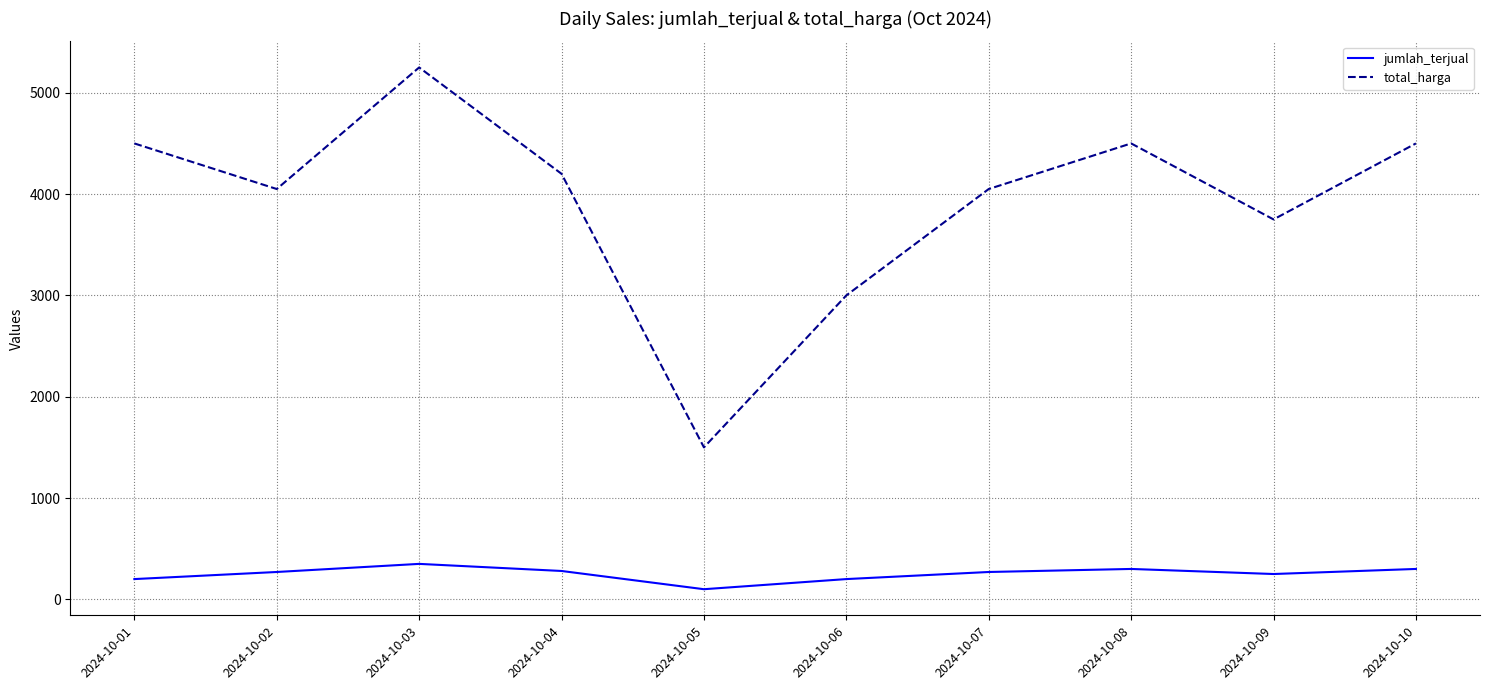

True or false: total_harga has a value of 1487 at 2024-10-06.

False